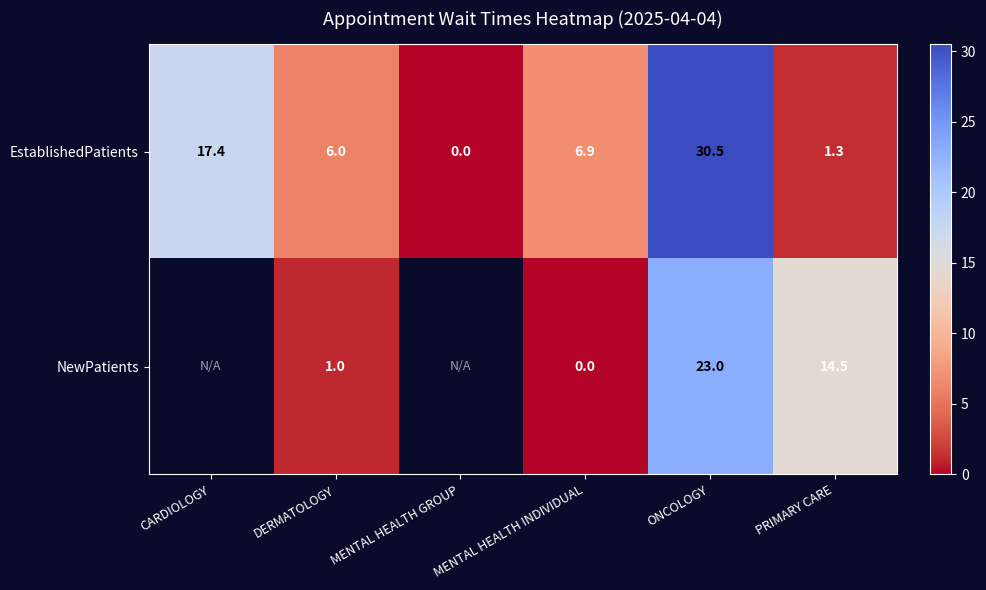

Between ONCOLOGY and PRIMARY CARE, which series saw the biggest shift?

EstablishedPatients